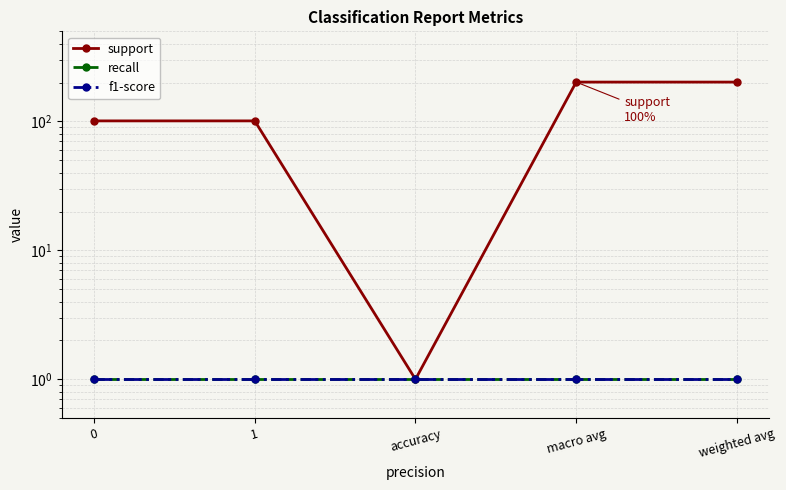

At which category is the sum across all series the highest?

macro avg